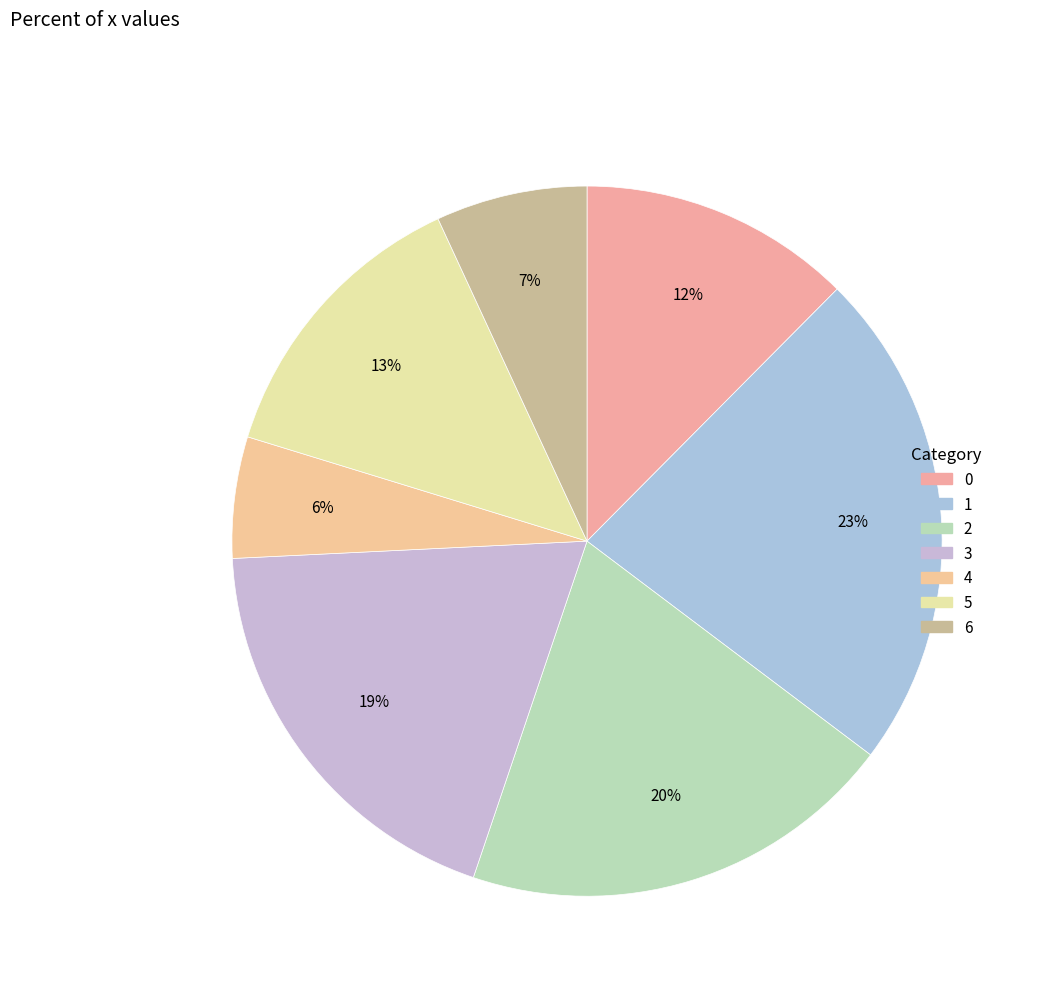

Approximately how many times larger is the value at 0 compared to 3?

0.7